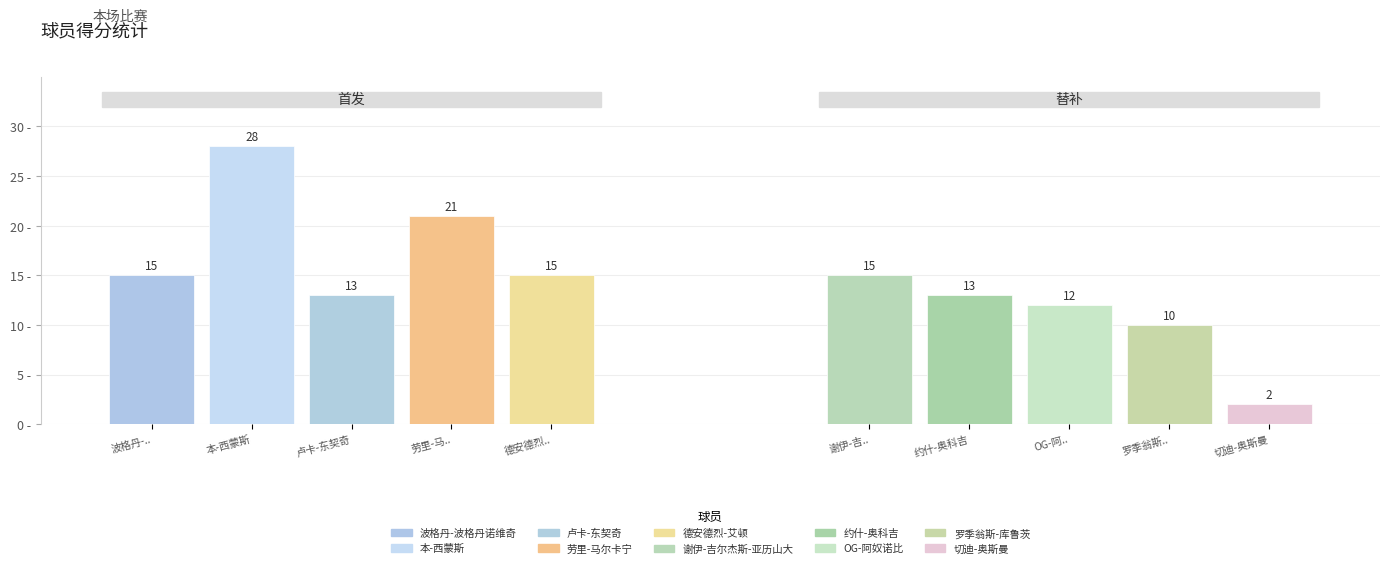

What is the minimum value shown in the chart?

2